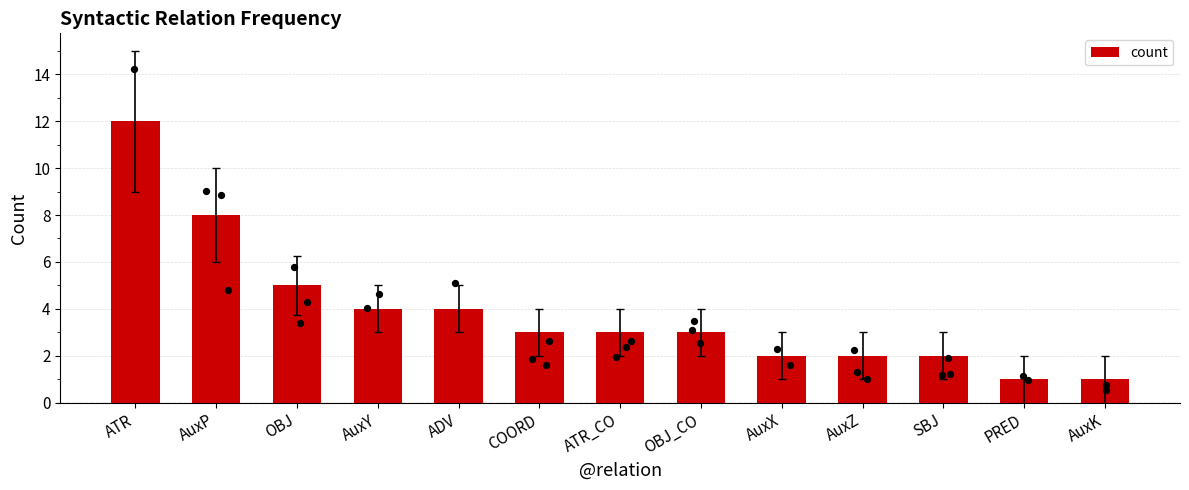

Approximately how many times larger is the value at PRED compared to AuxK?

1.0